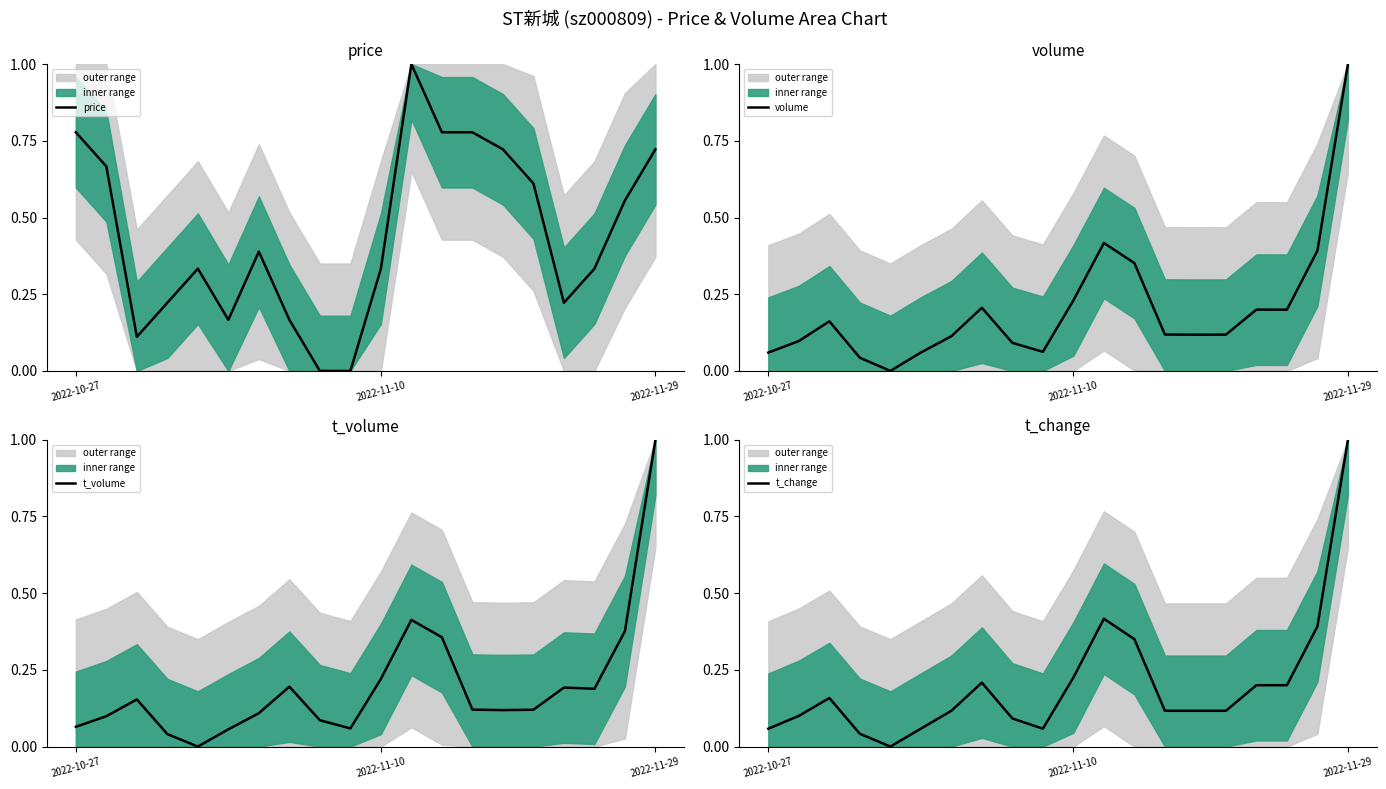

Which category has the highest value in the t_volume series?

2022-11-29